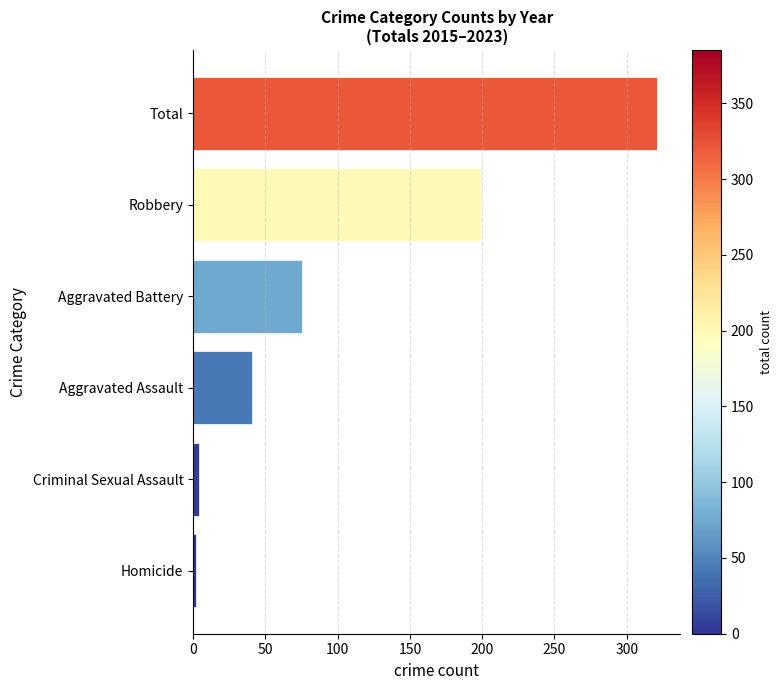

Where is the data nearest to the value 161?

Robbery